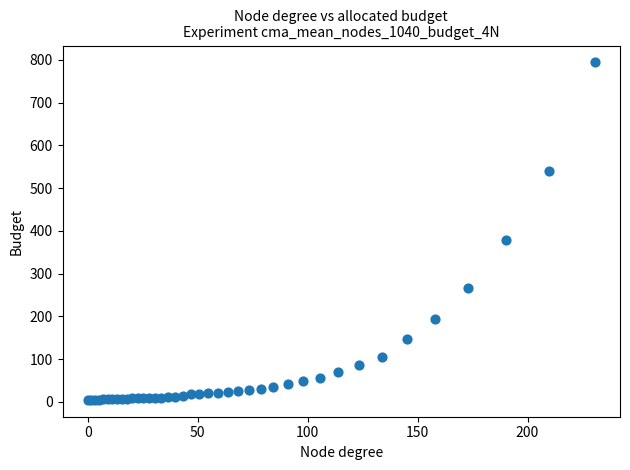

What Y value in the scatter plot is closest to 399?

378